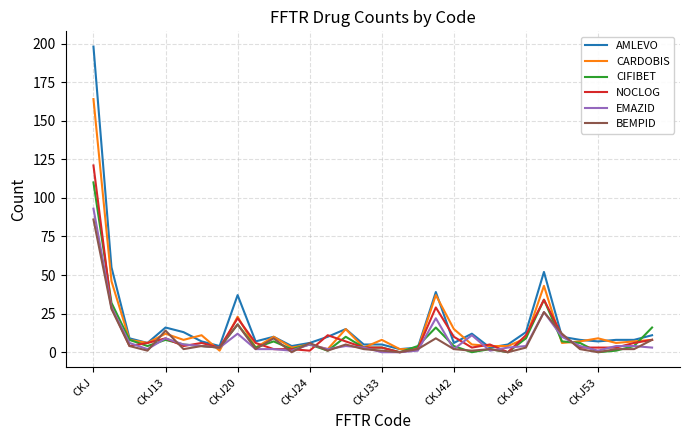

What is the highest value of the CIFIBET series?

110